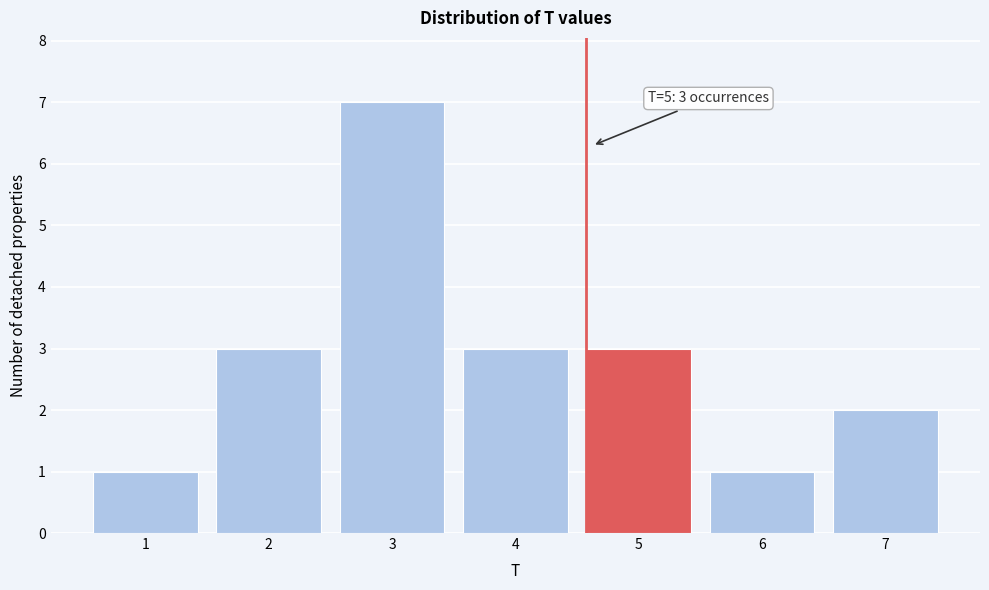

Reading left to right, transcribe all the data shown in this chart.

1	3	7	3	3	1	2